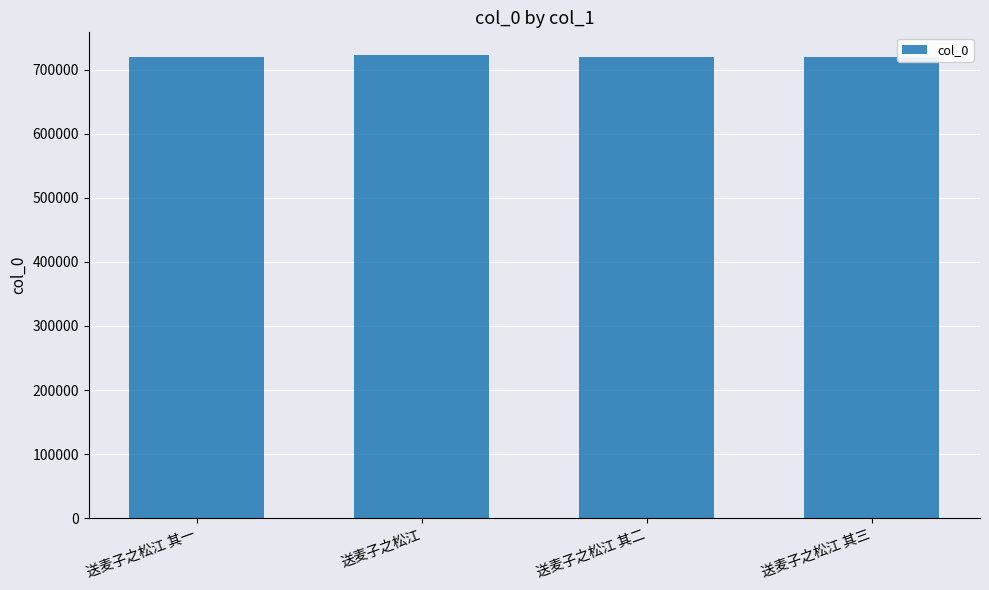

Read the value at 送麦子之松江 其二.

719407